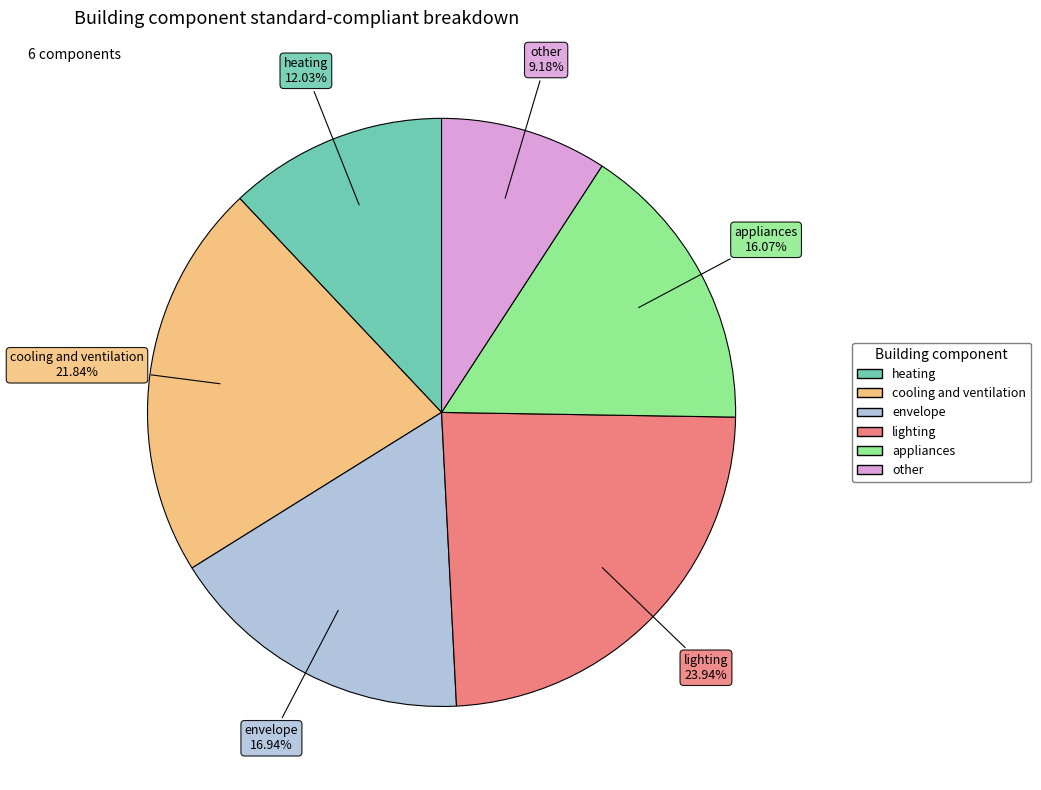

Count the number of slices in the pie.

6